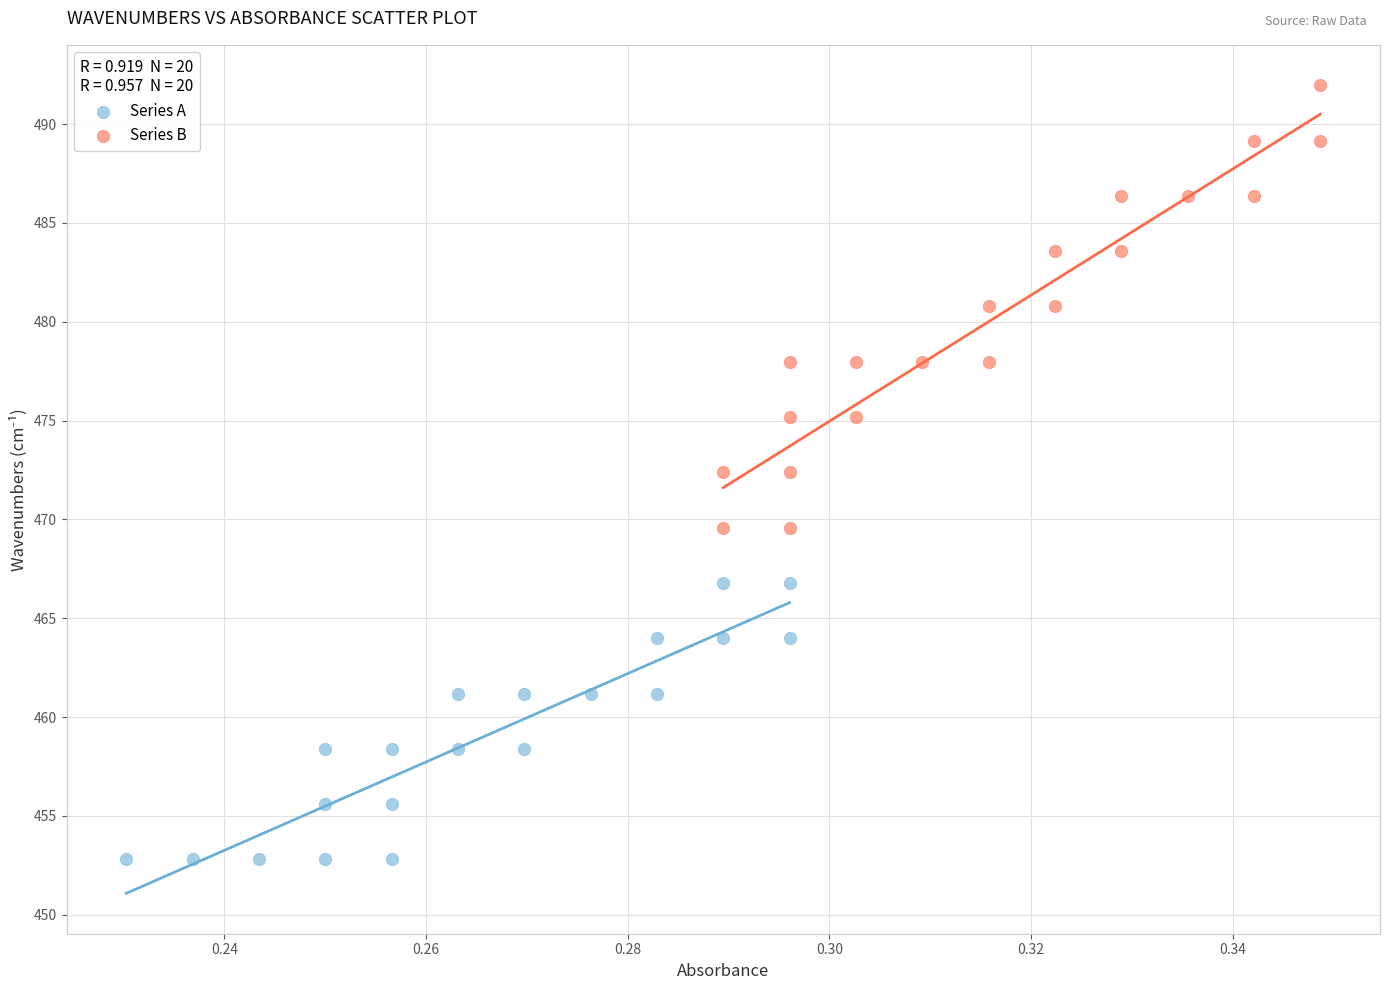

Which series has the largest Y range (max minus min)?

Series B